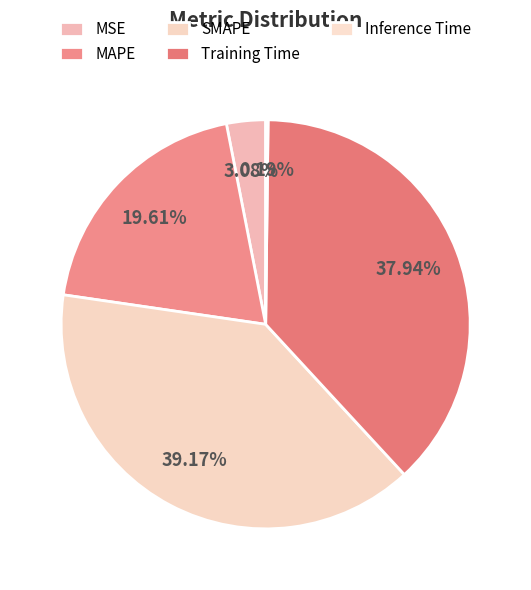

Between SMAPE and Training Time, which is larger?

SMAPE